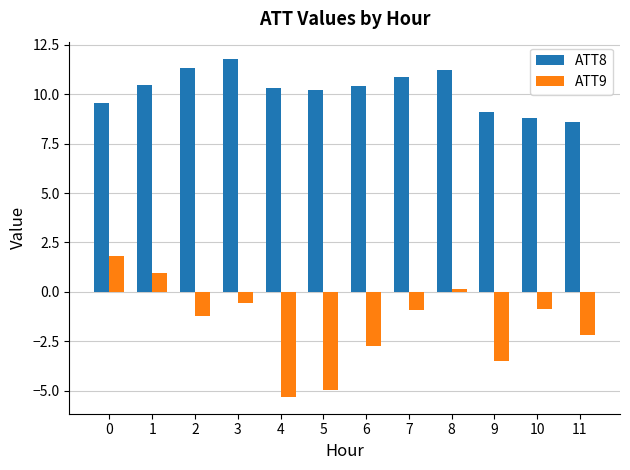

Which category has the lowest value in the ATT8 series?

11